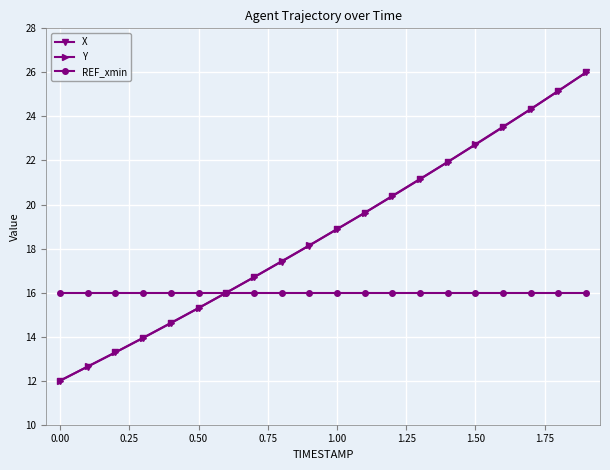

True or false: X has more than 0 interior local peaks.

False